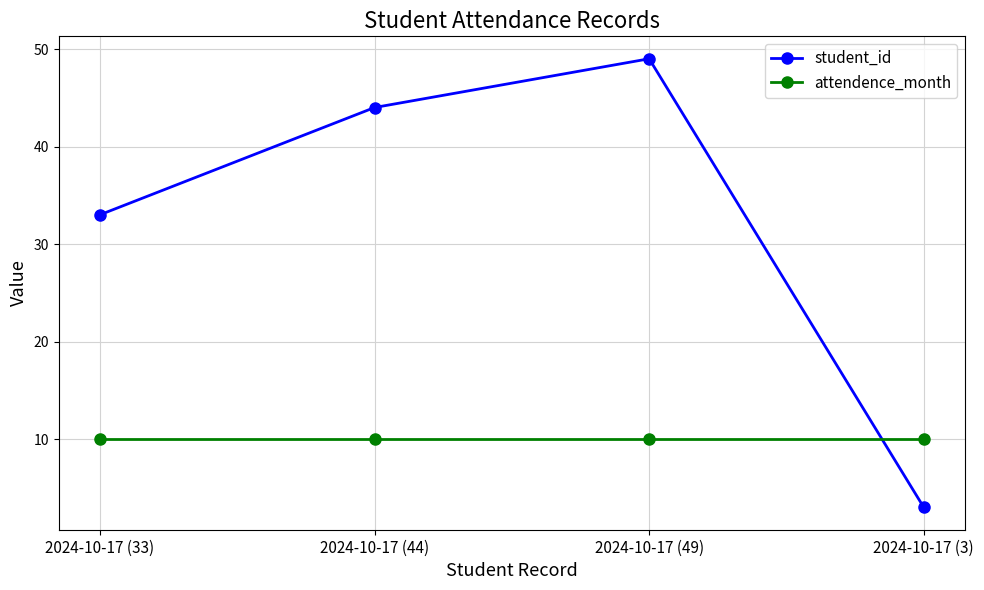

Which series has the widest spread of values?

student_id